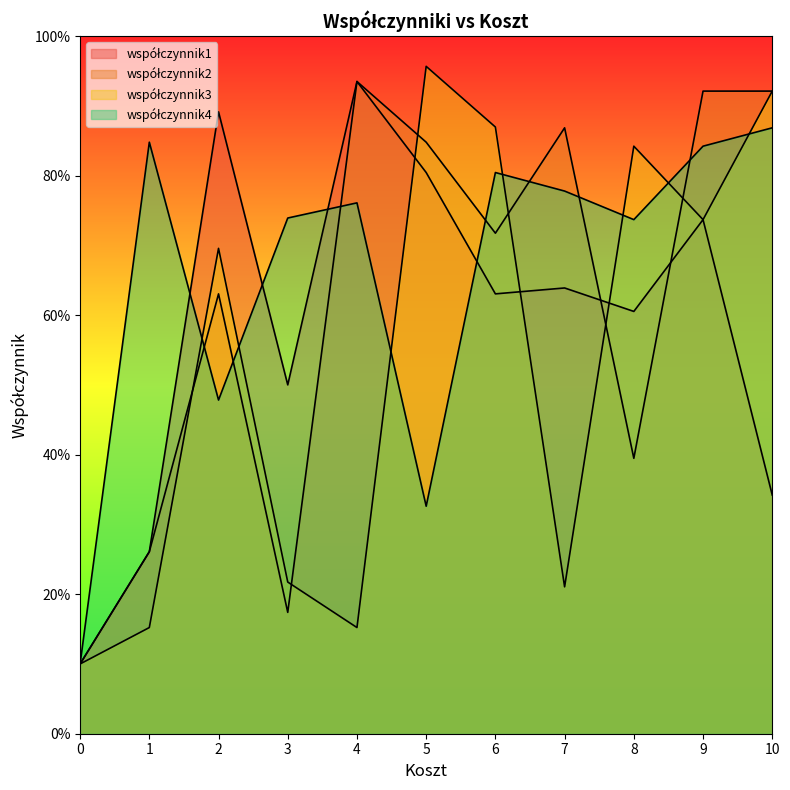

At how many categories does at least one series exceed 0?

11